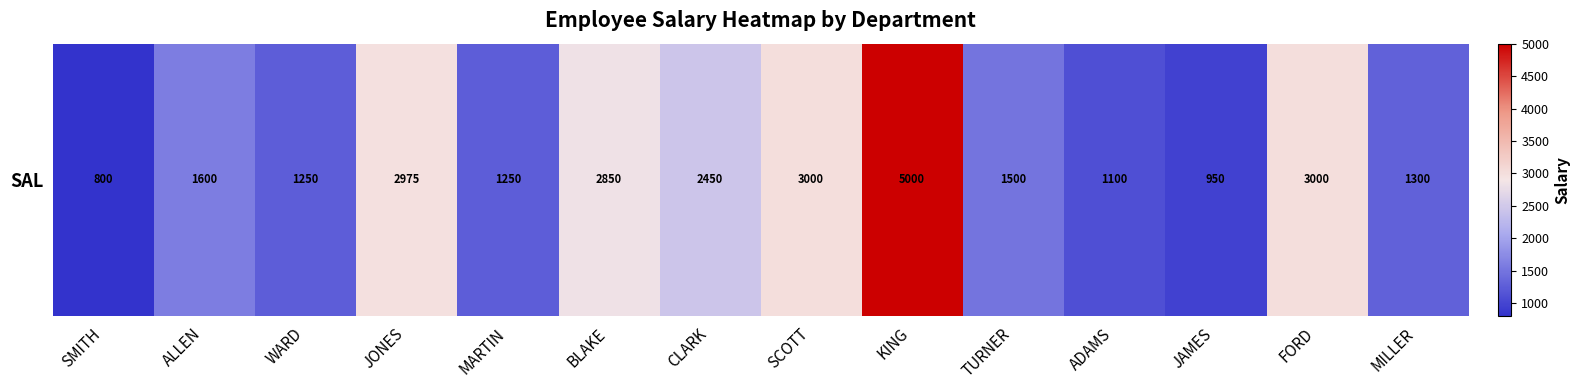

Is it true that the value at CLARK is 3555?

False